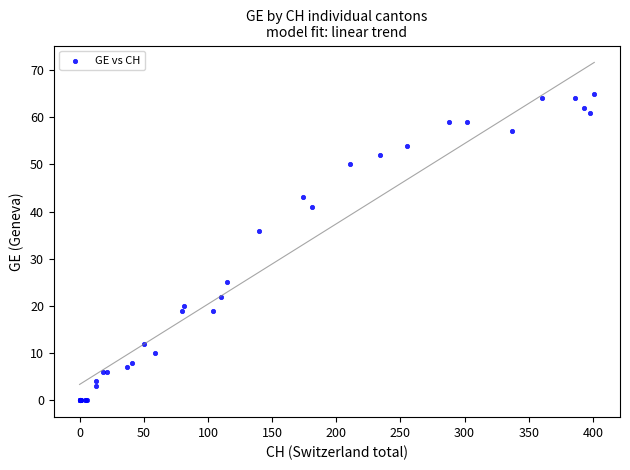

What Y value in the scatter plot is closest to 32?

36